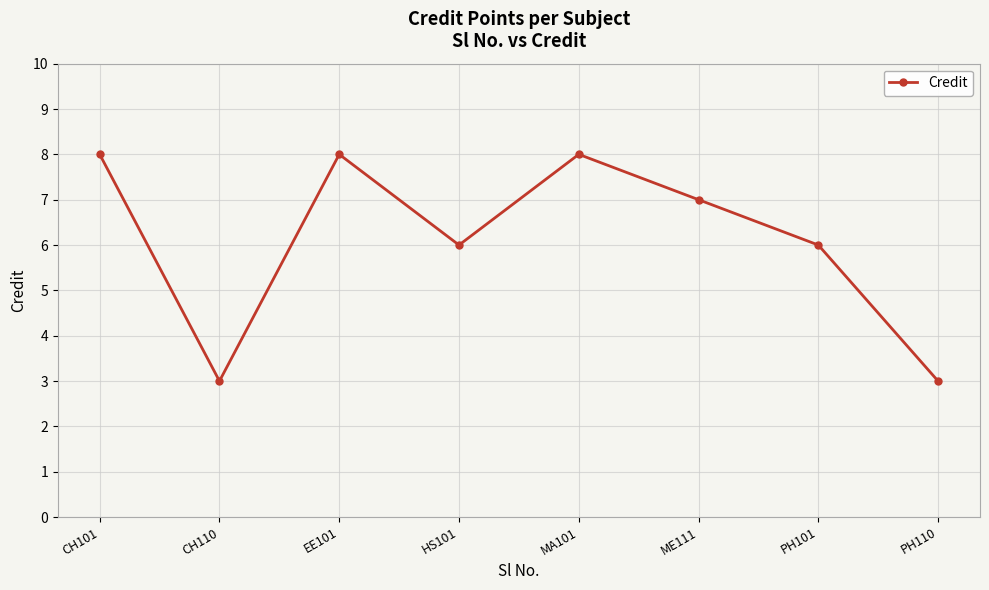

What is the difference between the maximum and minimum values?

5